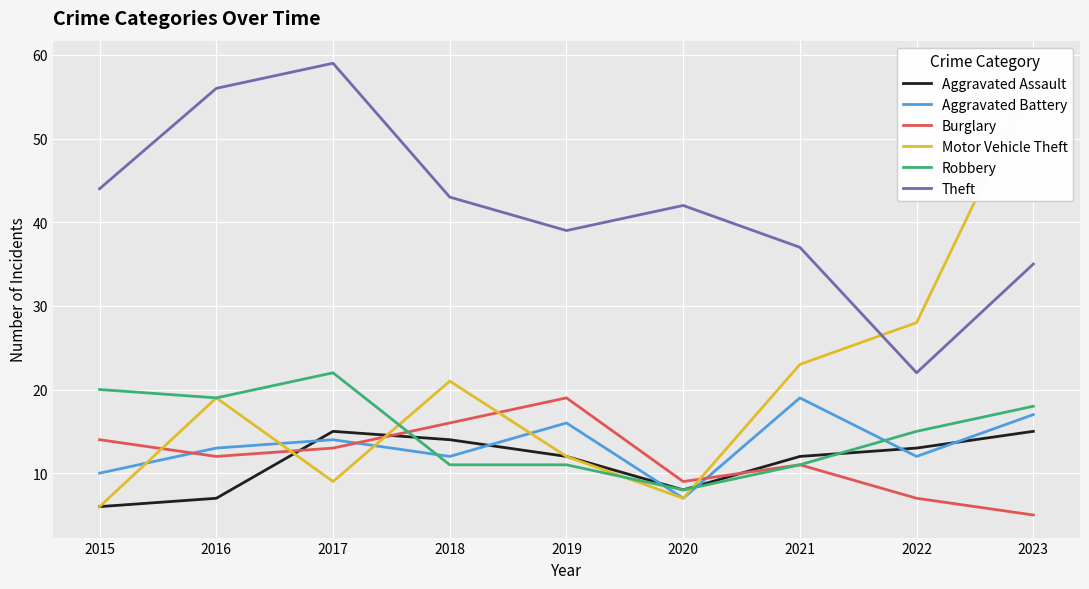

Which series has the largest total across all categories?

Theft